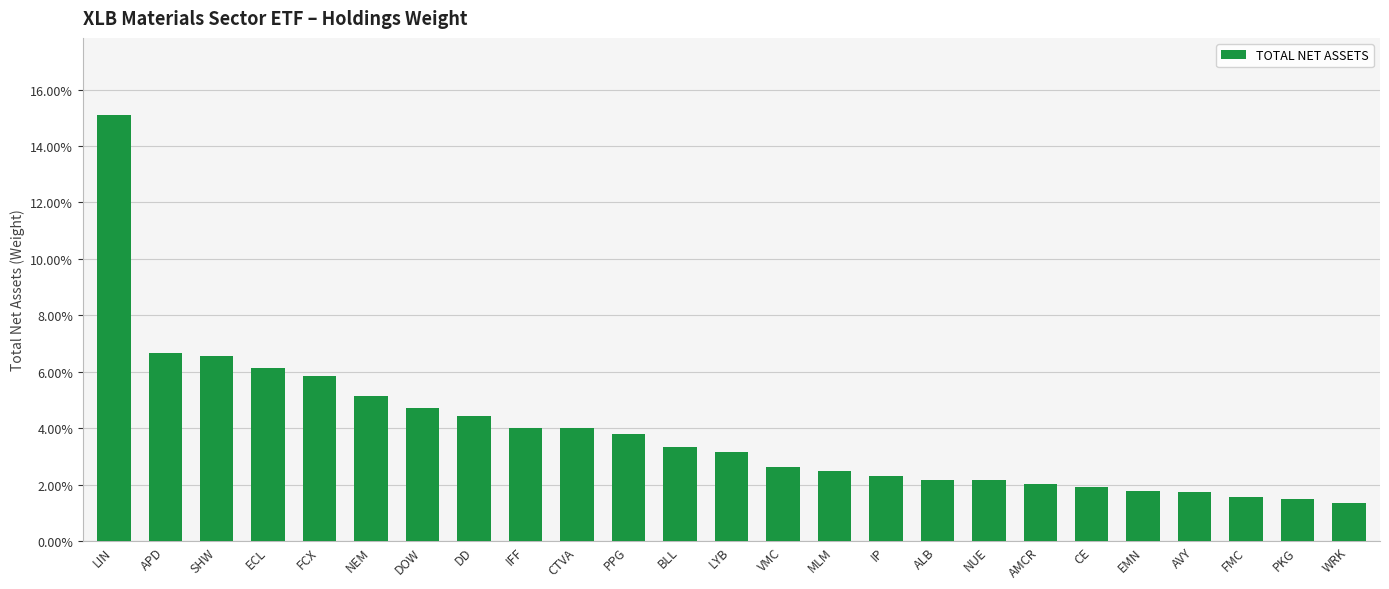

True or false: the data shows 0.0 at FCX.

False